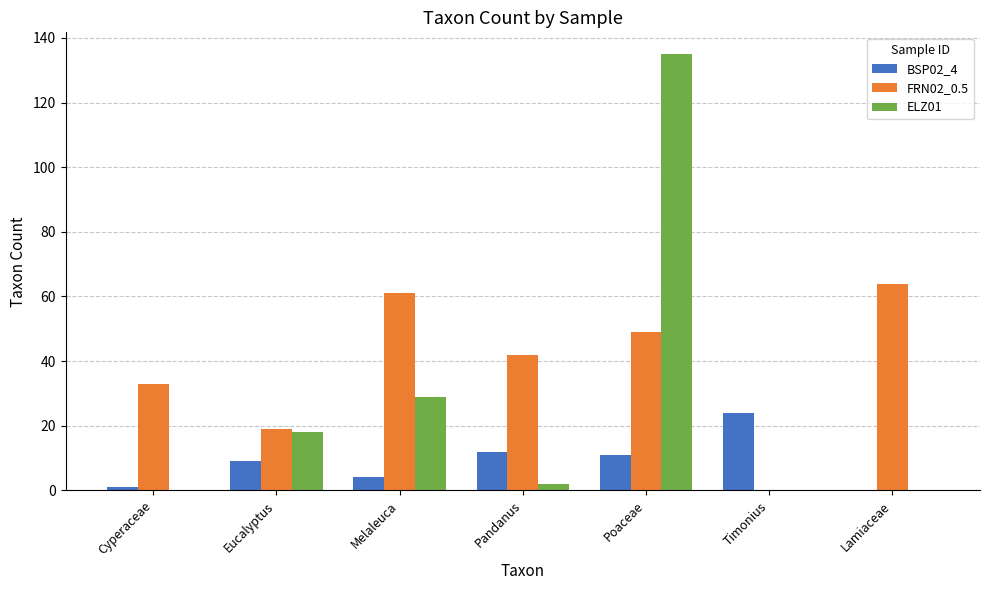

Reading right to left, transcribe all the data shown in this chart.

BSP02_4: 0	24	11	12	4	9	1
FRN02_0.5: 64	0	49	42	61	19	33
ELZ01: 0	0	135	2	29	18	0